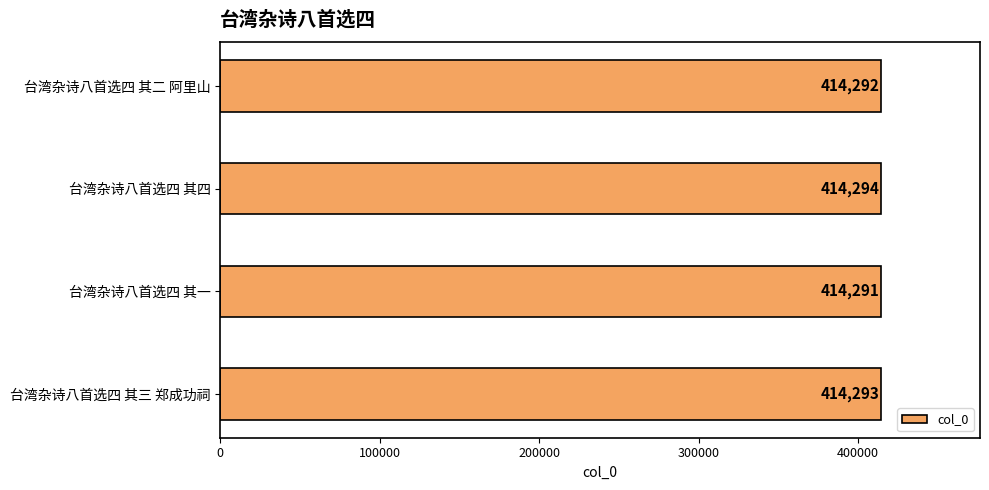

Rank the categories by value from lowest to highest.

台湾杂诗八首选四 其一, 台湾杂诗八首选四 其二 阿里山, 台湾杂诗八首选四 其三 郑成功祠, 台湾杂诗八首选四 其四